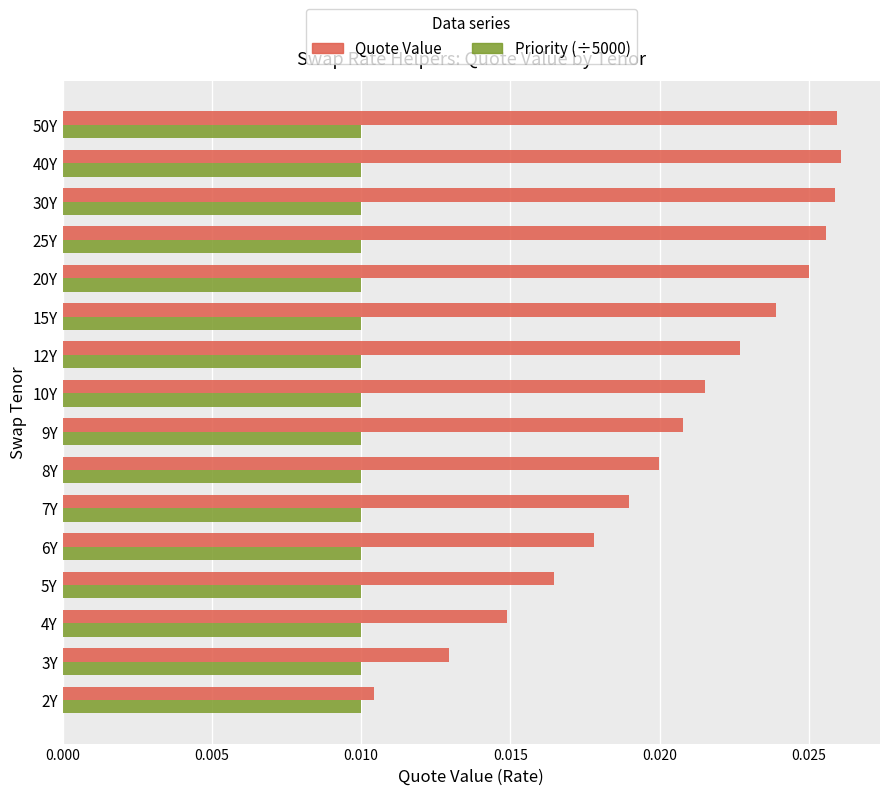

Where is Quote Value nearest to the value 0?

2Y